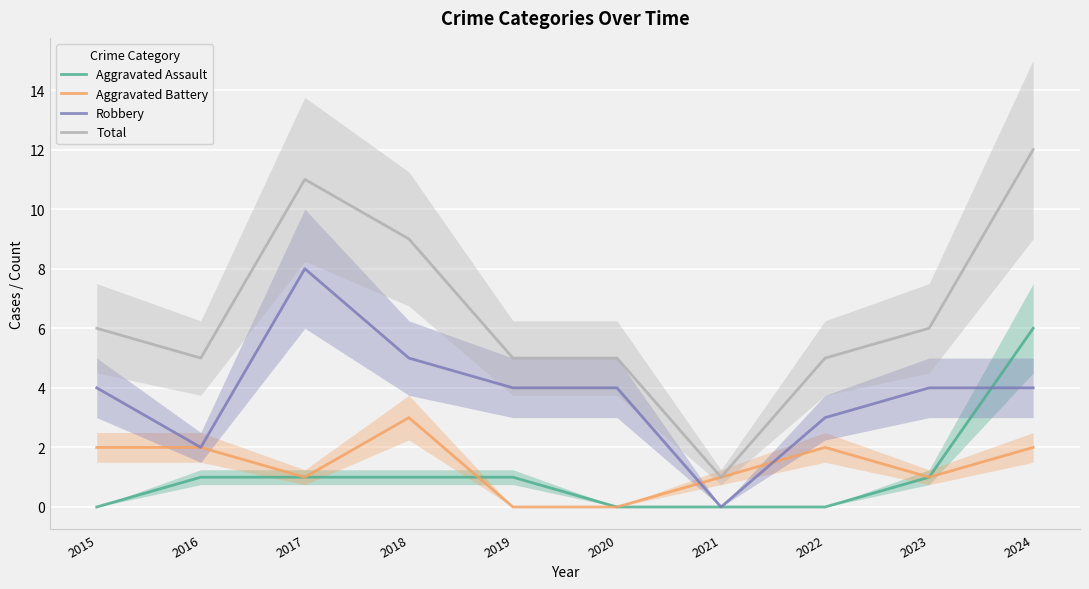

What is the average value of the Robbery series?

4